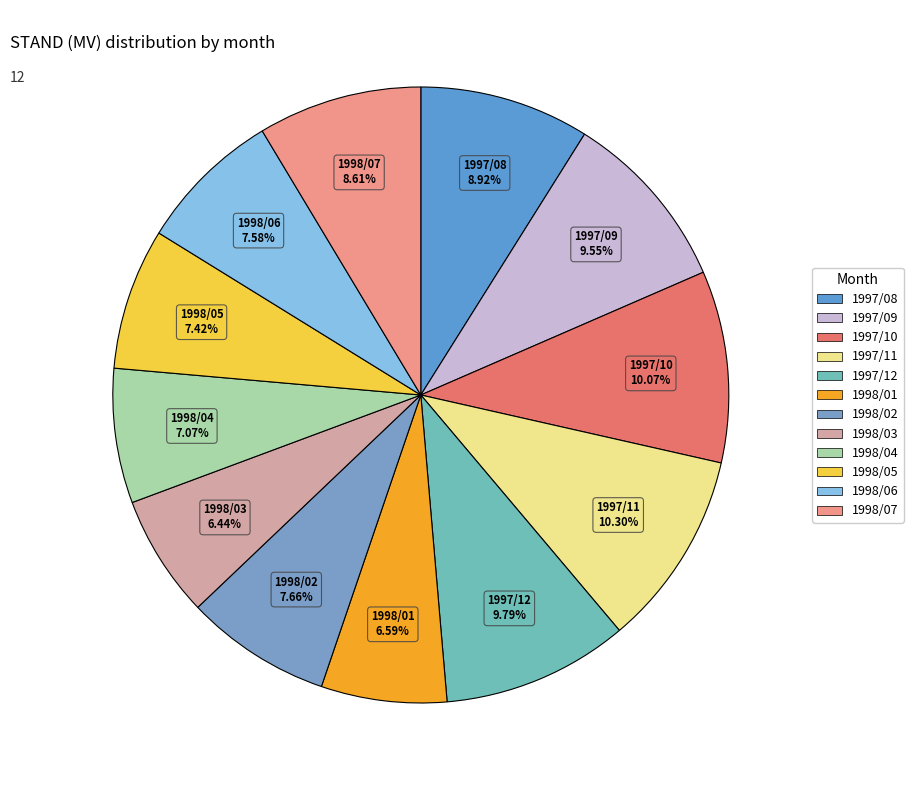

Count the number of slices in the pie.

12